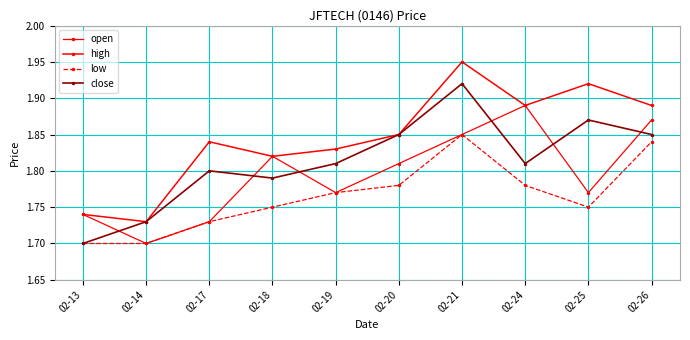

Which series has the widest spread of values?

high